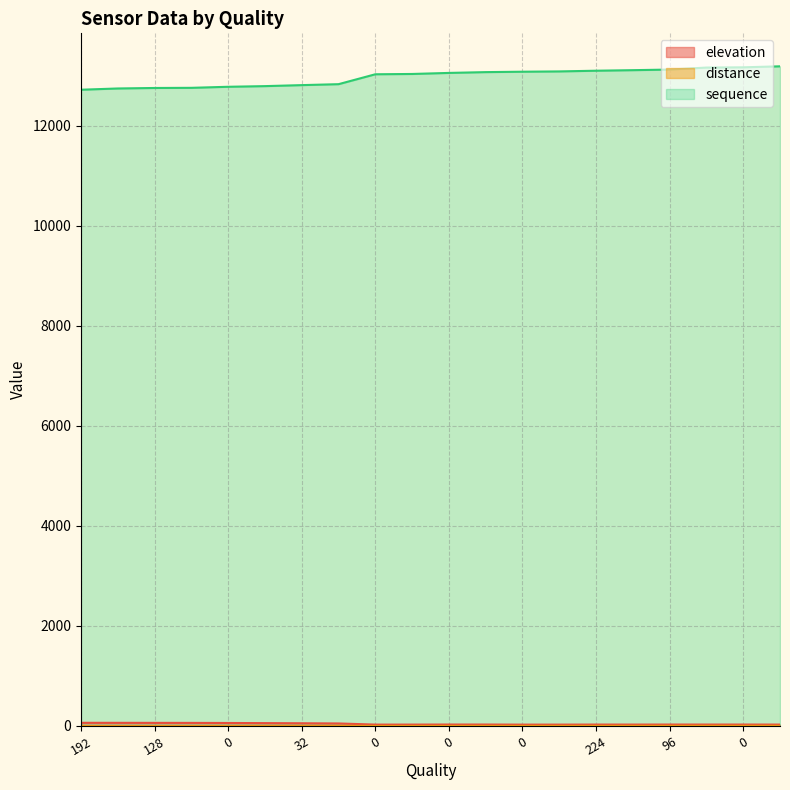

How many lines are shown in the chart?

3